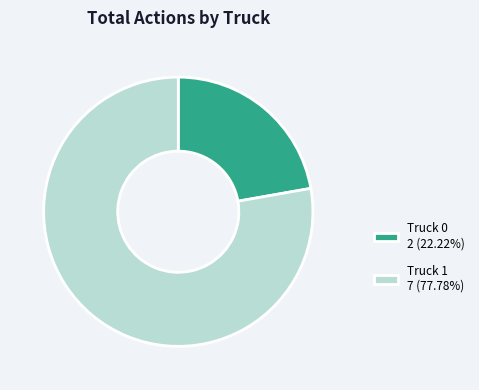

Which slice is the largest?

Truck 1